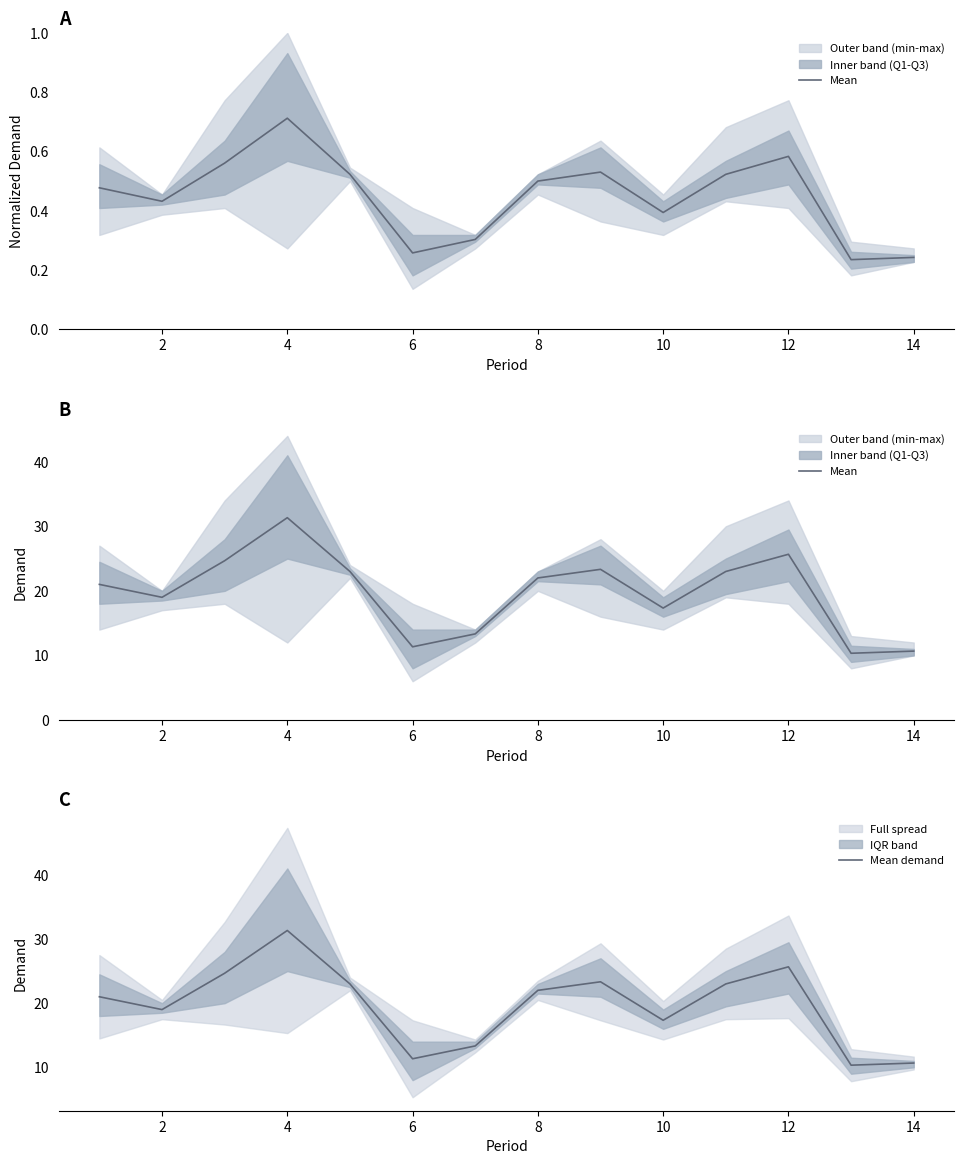

True or false: Mean and Mean demand intersect in this chart.

False